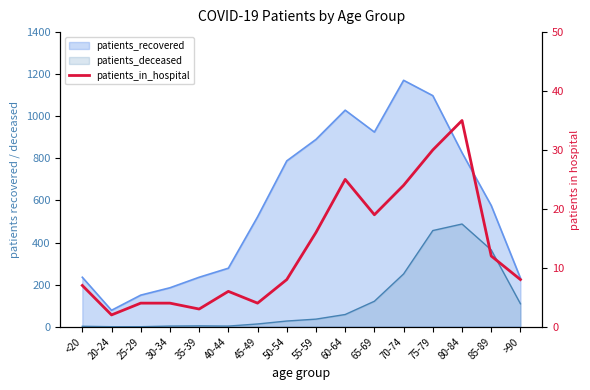

How many data points are less than 8?

7